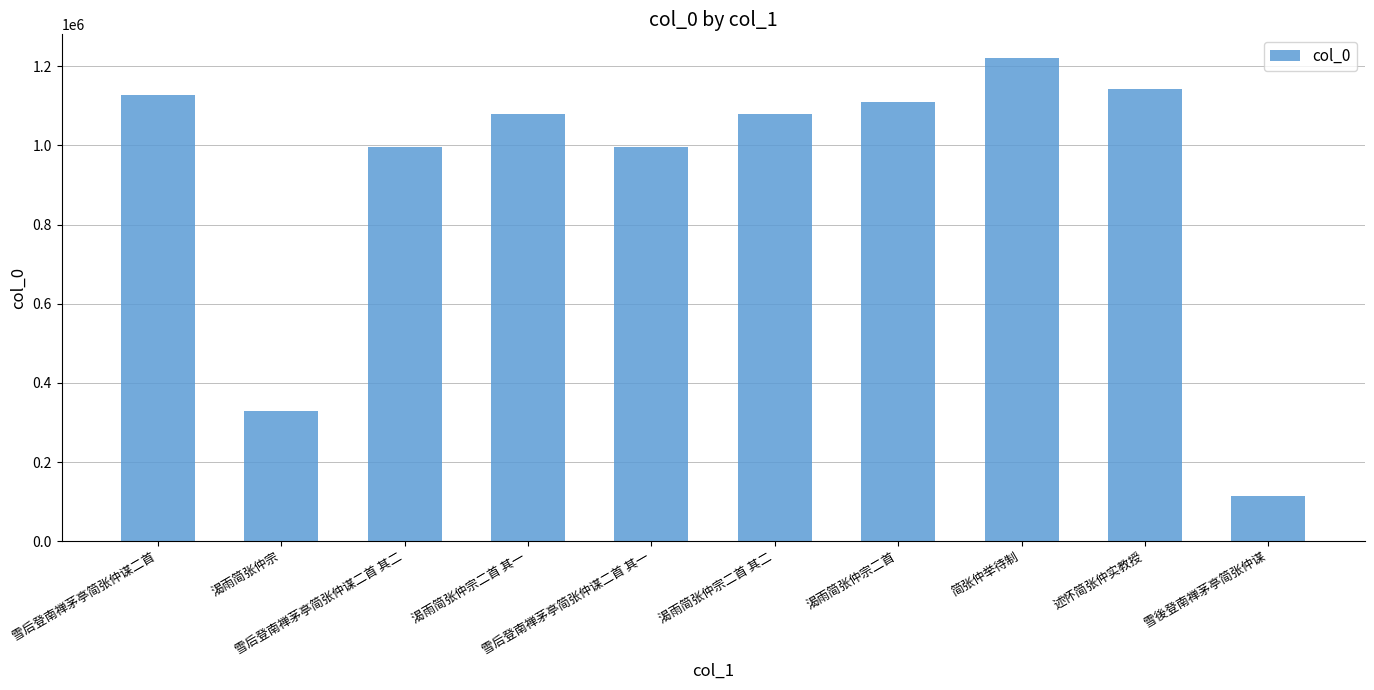

How many values are below 1080079?

5